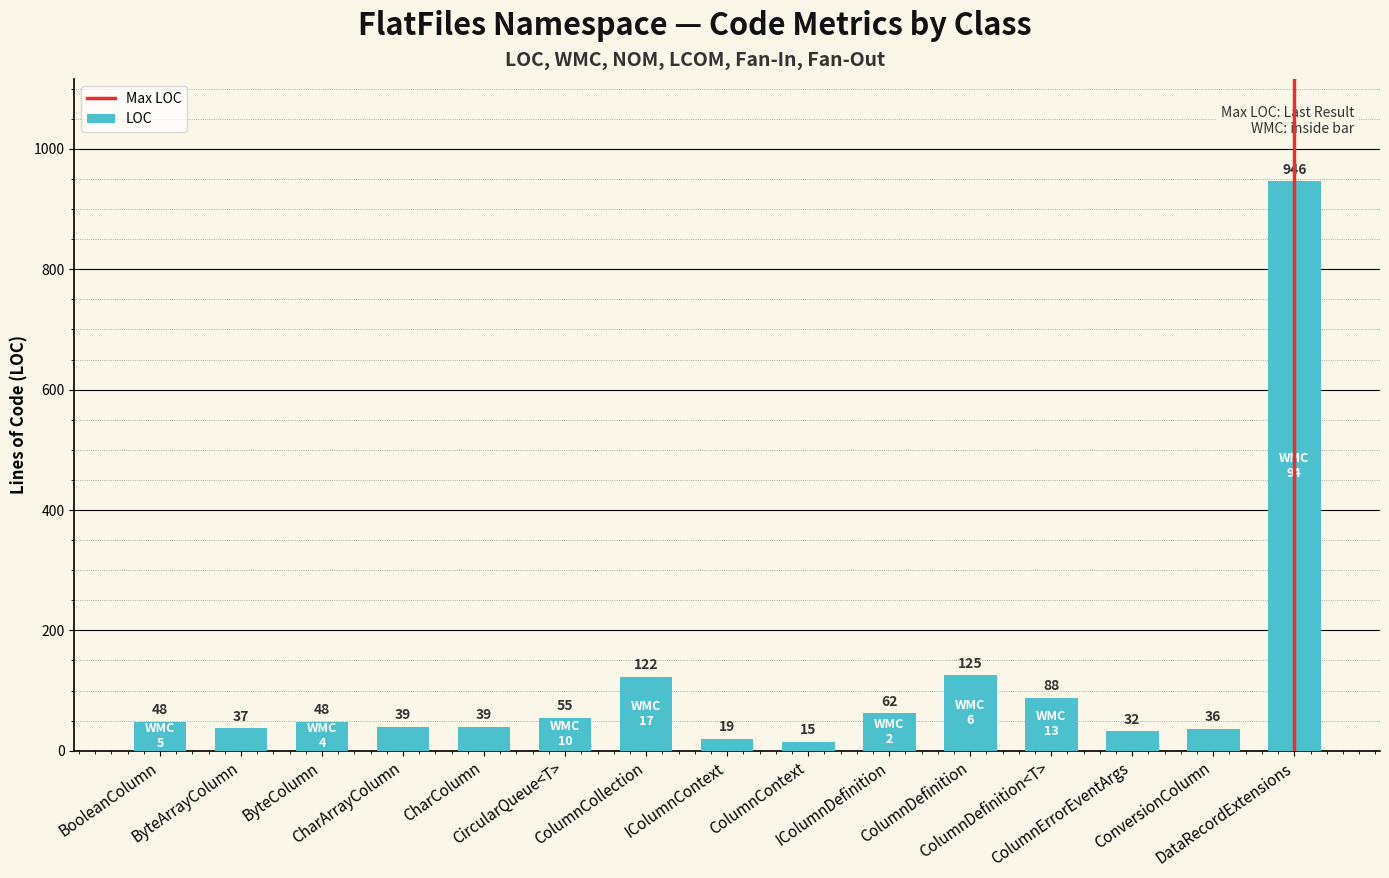

What is the greatest value displayed?

946